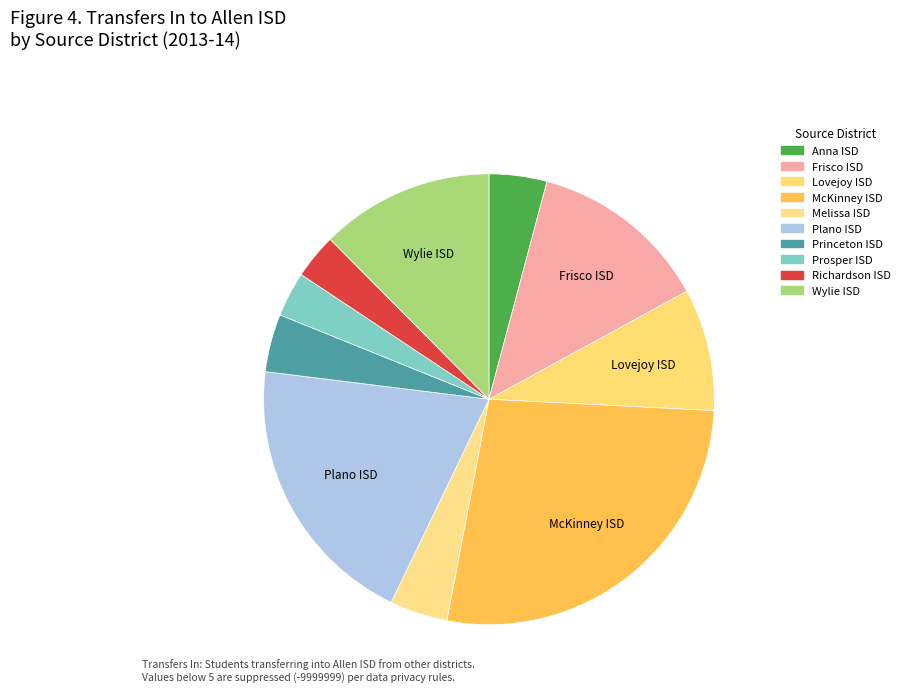

To the nearest percent, what is the difference between the Plano ISD and Richardson ISD slice percentages?

17%